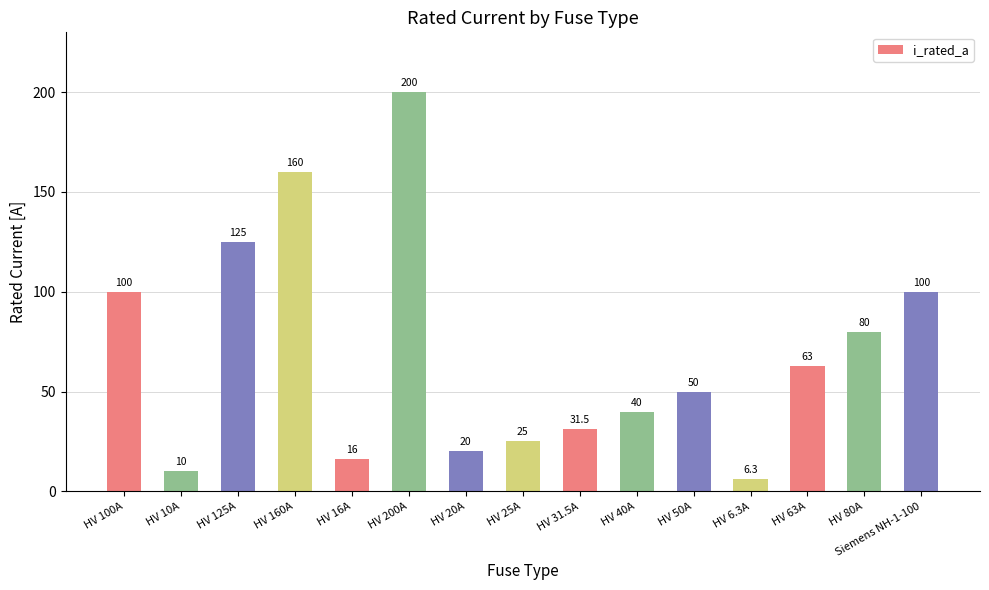

What is the minimum value shown in the chart?

6.3